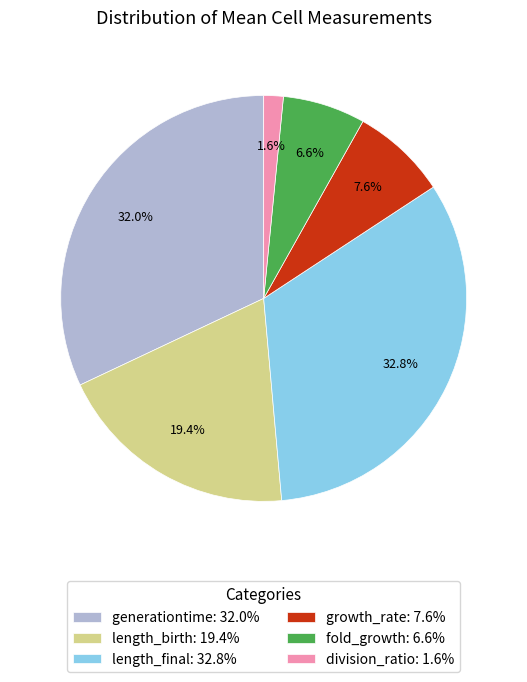

Combined, do growth_rate and generationtime account for over 50%?

No